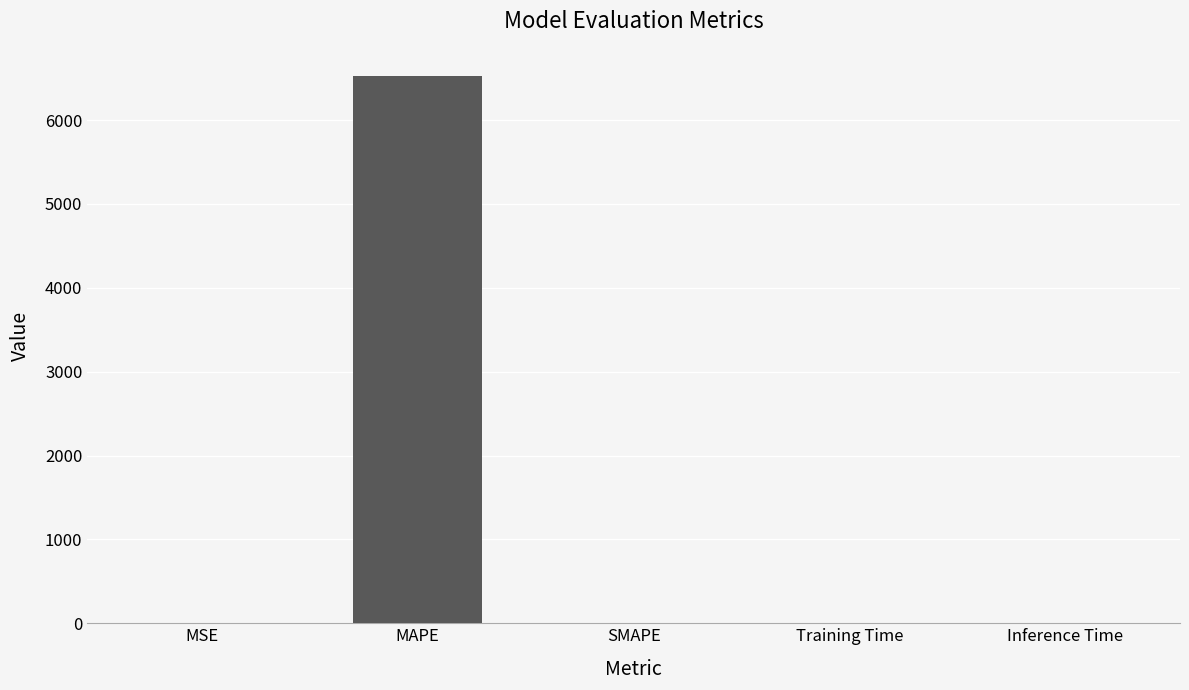

Which has a higher value, Inference Time or MAPE?

MAPE